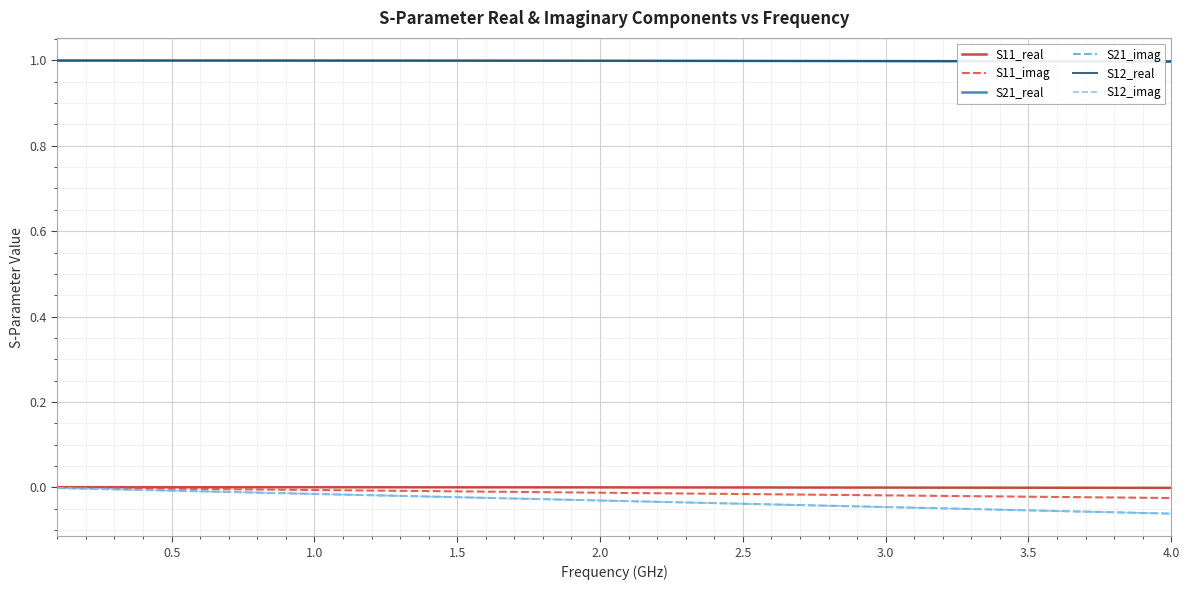

Is this an area chart (filled region under the line)?

No